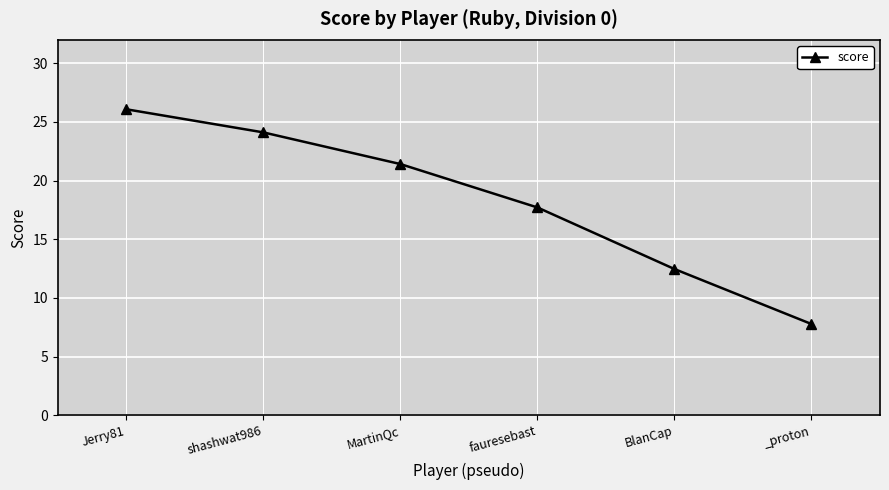

What is the difference between the maximum and minimum values?

18.3